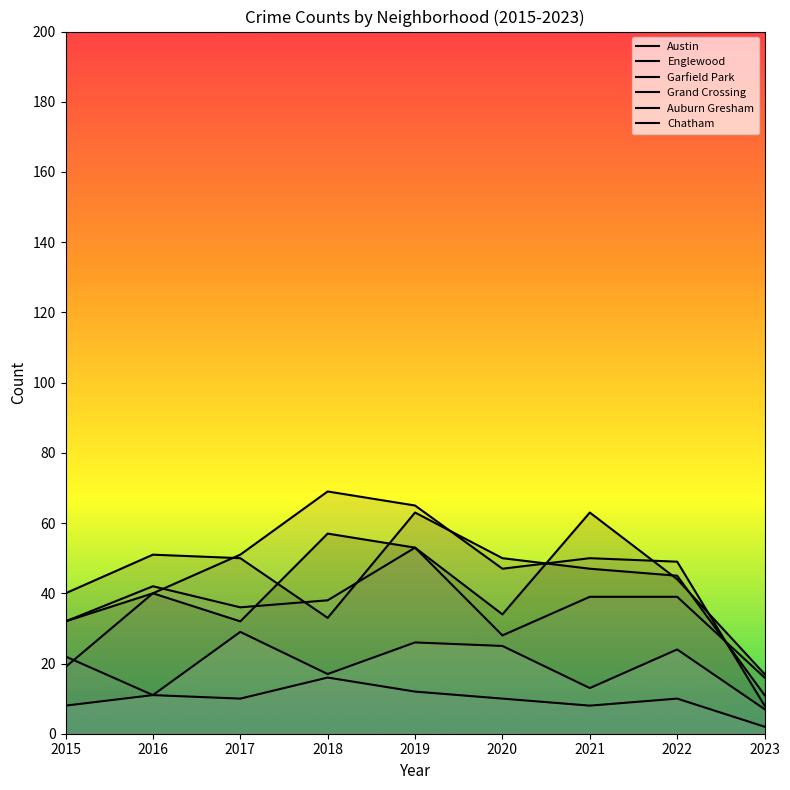

In Grand Crossing, how many points are higher than both neighbors (excluding endpoints)?

2